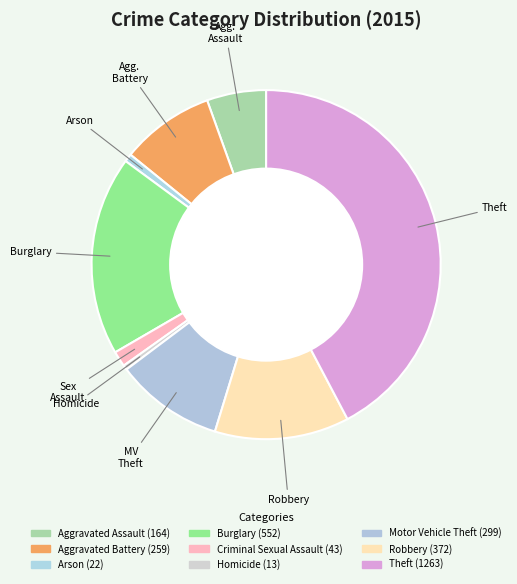

Is there a majority slice in this chart?

No